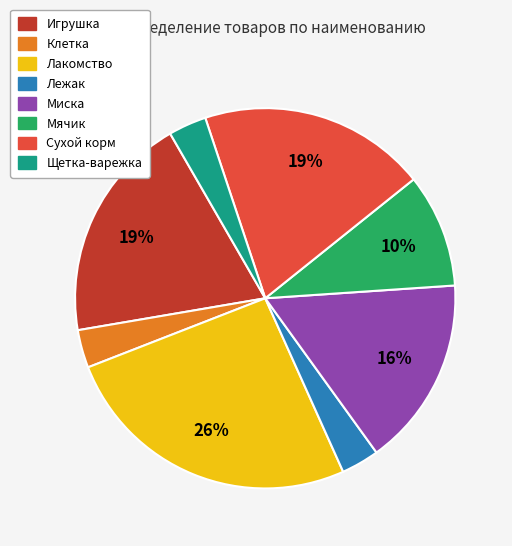

How many slices are in this pie chart?

8